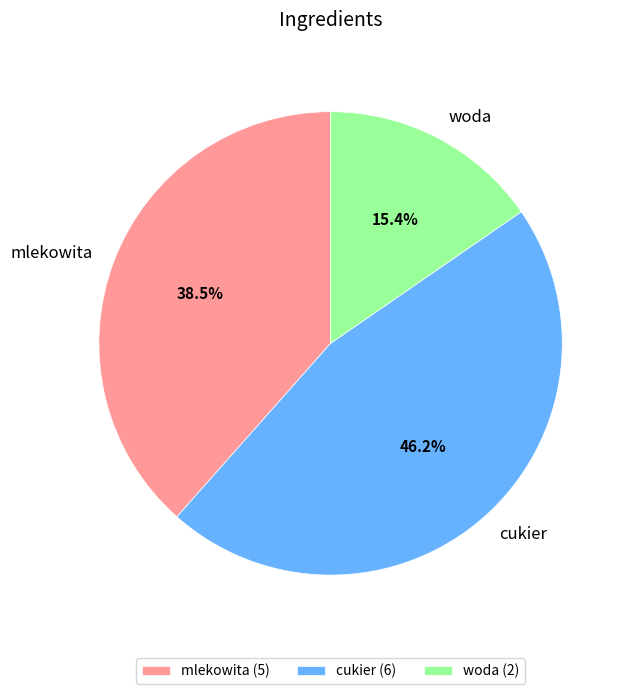

To the nearest percent, what portion does woda represent?

15%